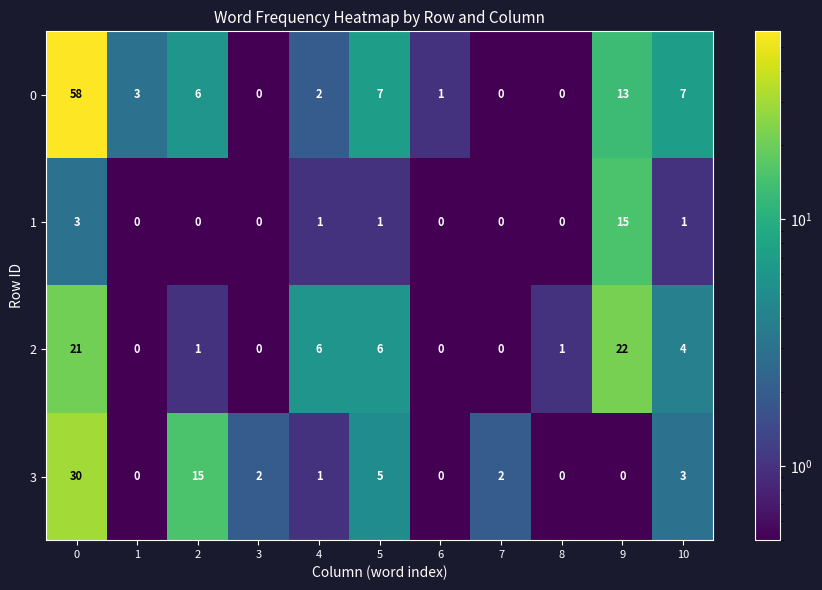

What is the difference between the maximum and minimum values in the 0 series?

58